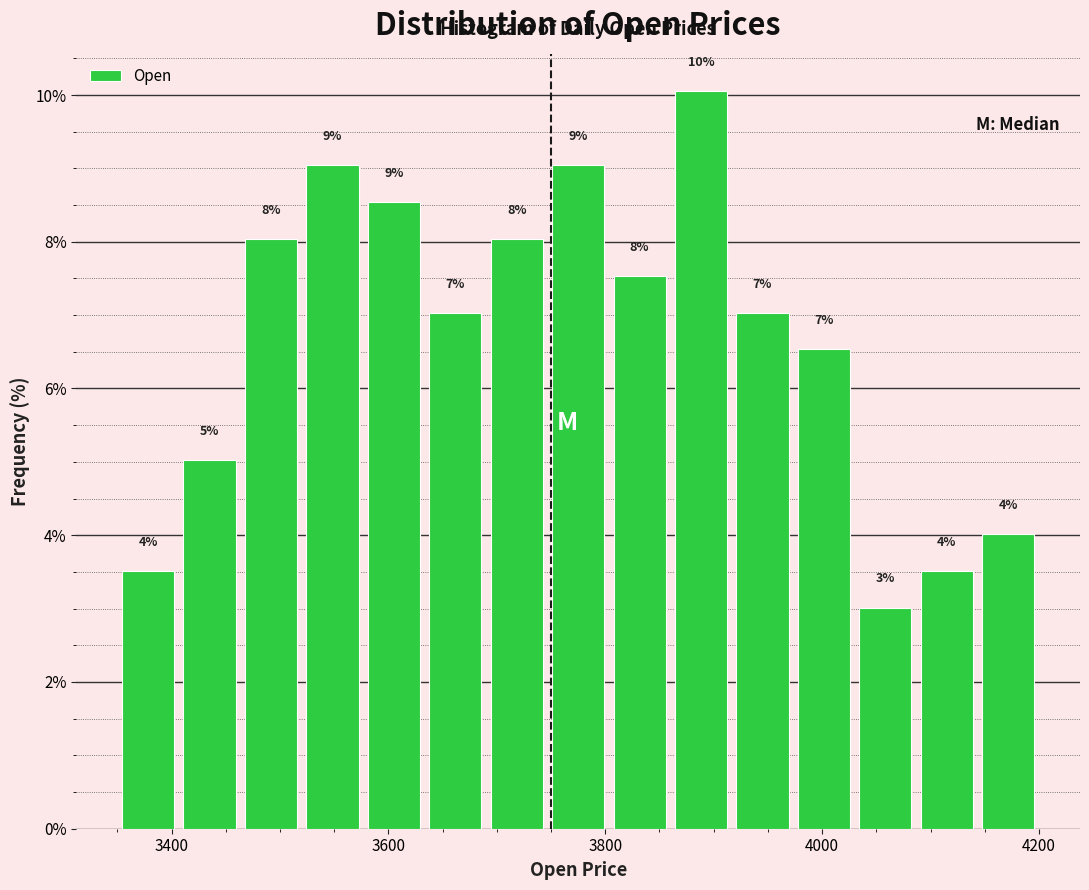

Read against the x-axis, roughly where is the centre of the tallest bar?

3880